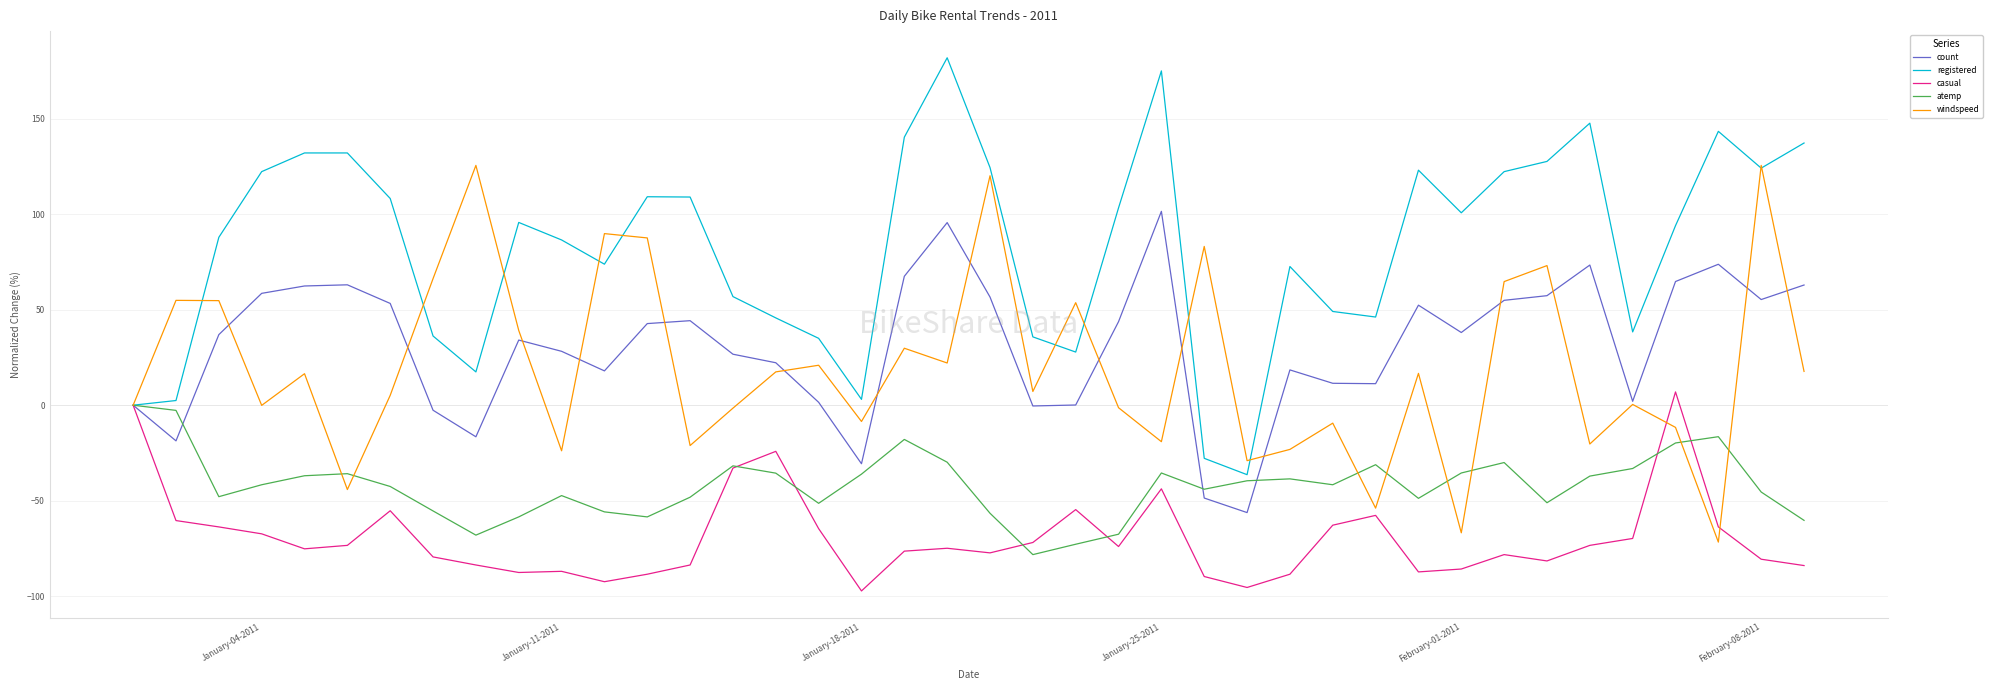

Which series has the largest range (max minus min)?

registered